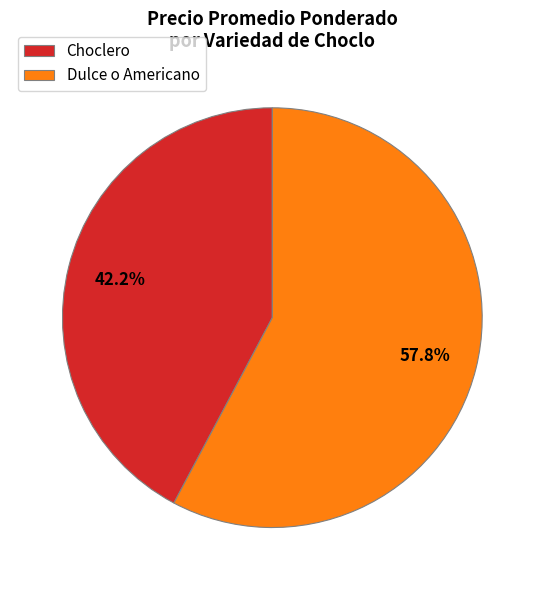

How many segments does this pie chart have?

2